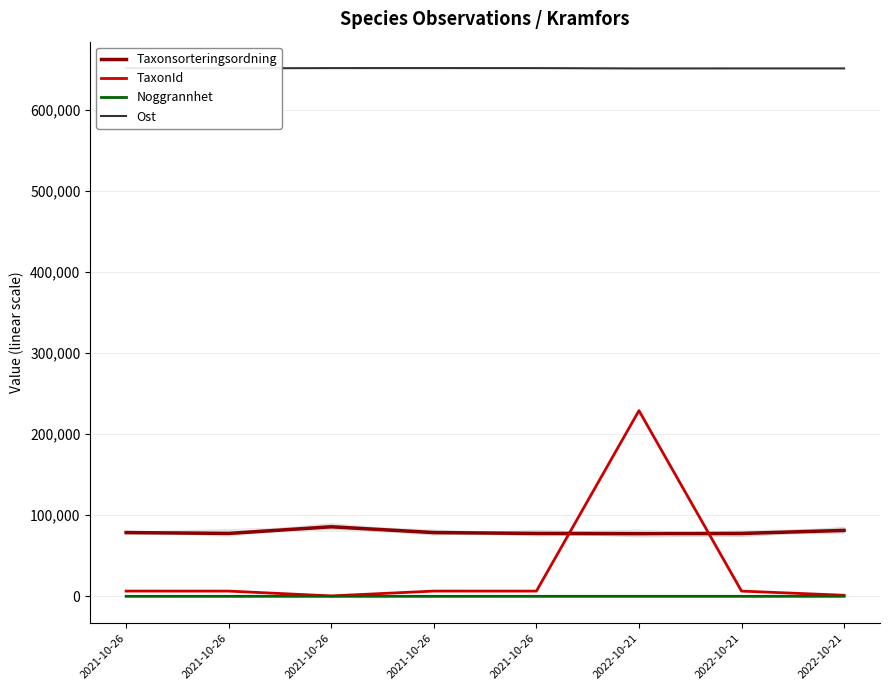

What is the total value across all series at 2022-10-21?

956860.7